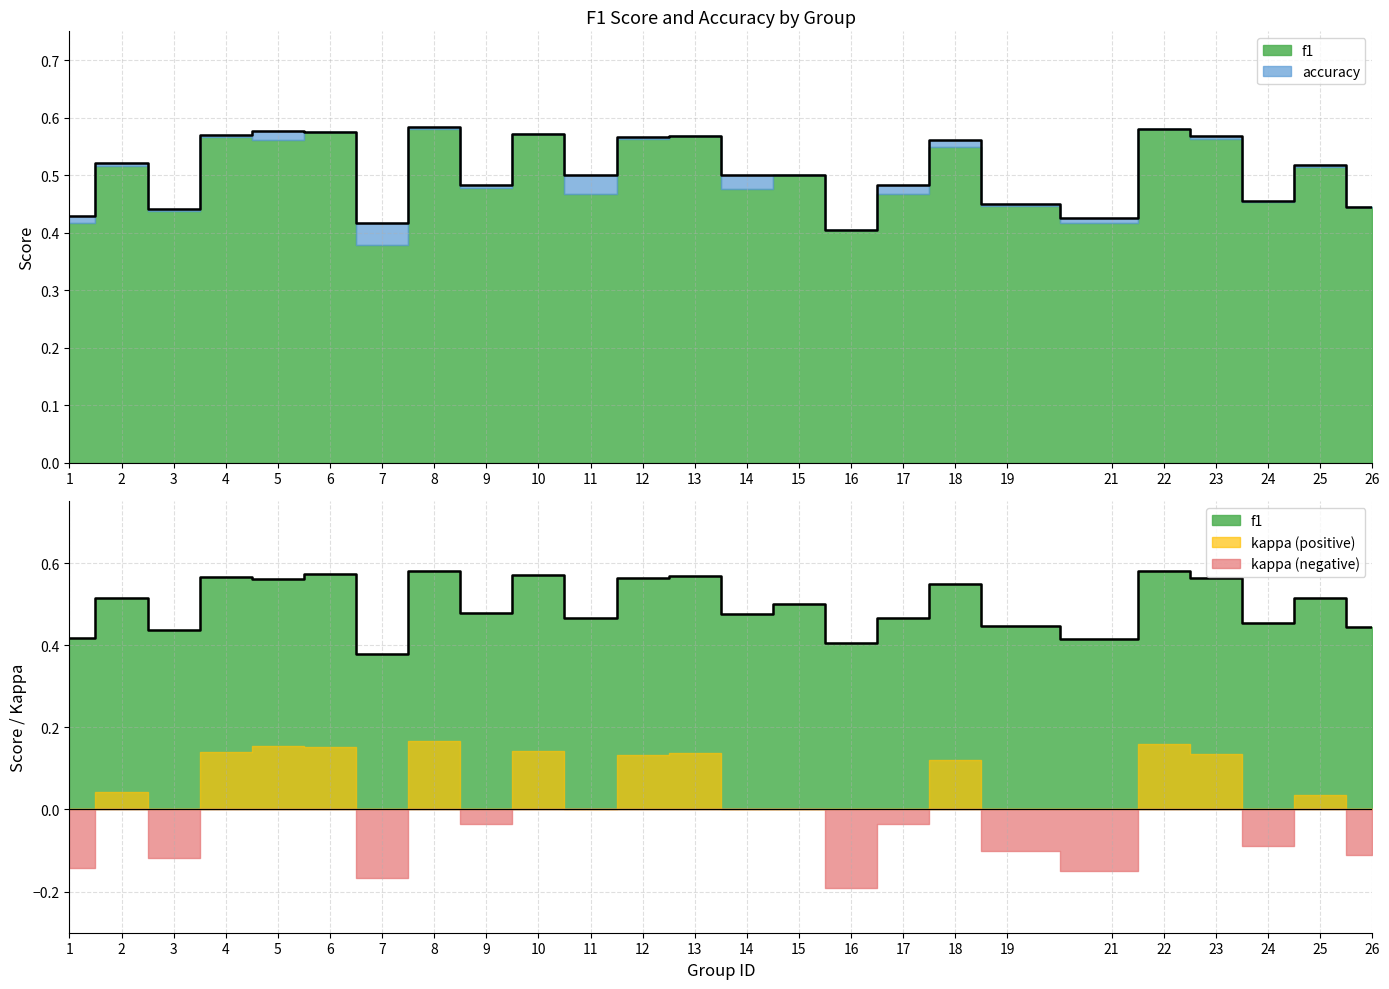

What is the highest value of the f1 series?

0.6